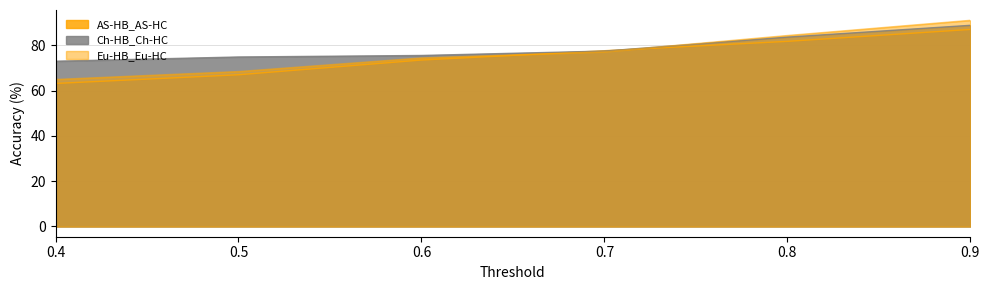

At which category is the sum across all series the highest?

0.9